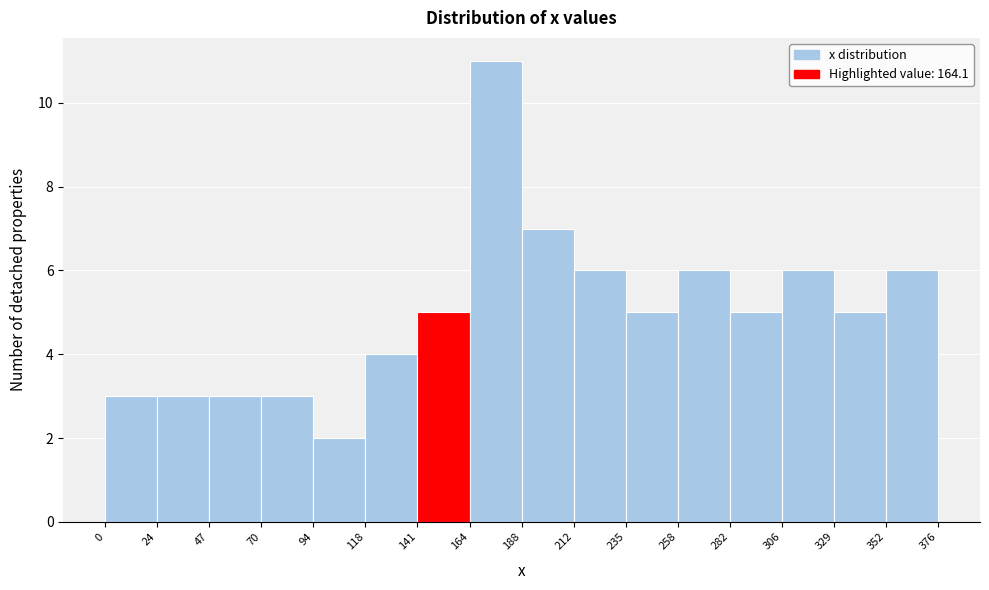

Reading left to right, transcribe this chart: for each bar, give the range it covers on the x-axis and its height. The values are not printed on the chart, so give them approximately, as read against the axis.

0 to 24: 3
24 to 47: 3
47 to 70: 3
70 to 94: 3
94 to 118: 2
118 to 141: 4
141 to 164: 5
164 to 188: 11
188 to 212: 7
212 to 235: 6
235 to 258: 5
258 to 282: 6
282 to 306: 5
306 to 329: 6
329 to 352: 5
352 to 376: 6